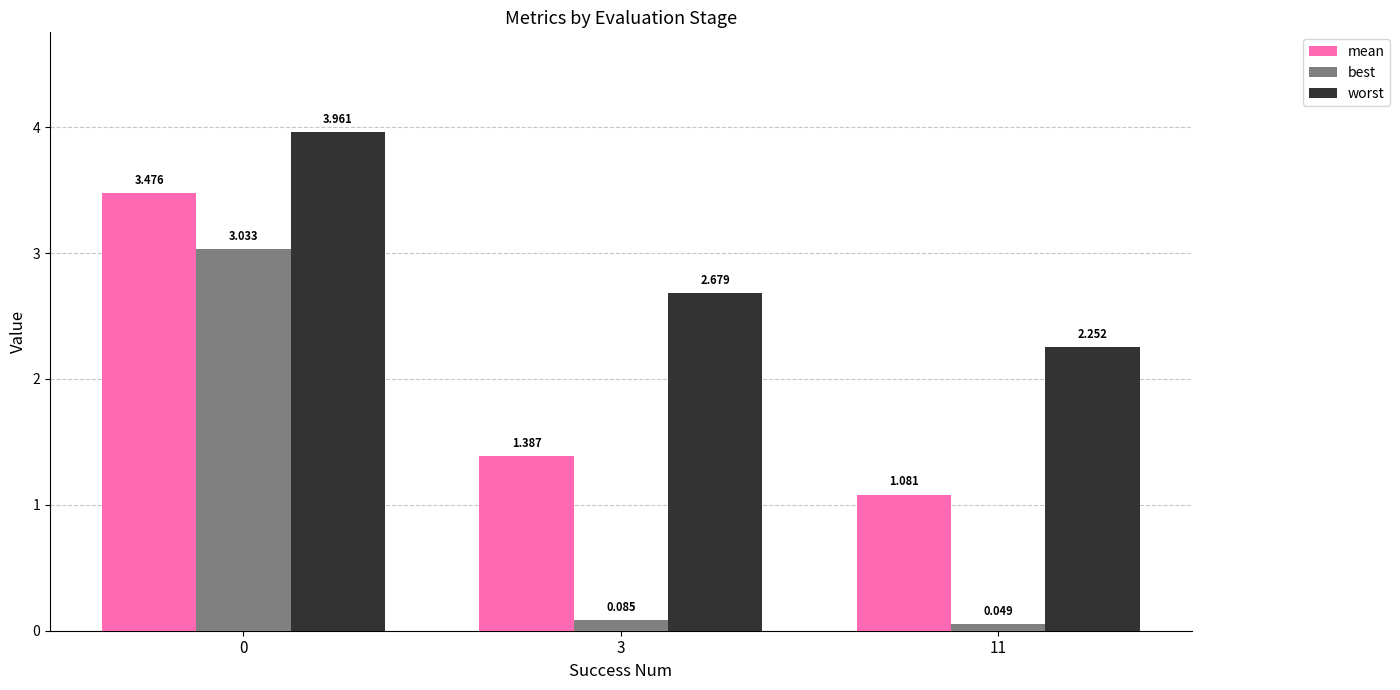

Rank the series by their average value, from lowest to highest.

best, mean, worst